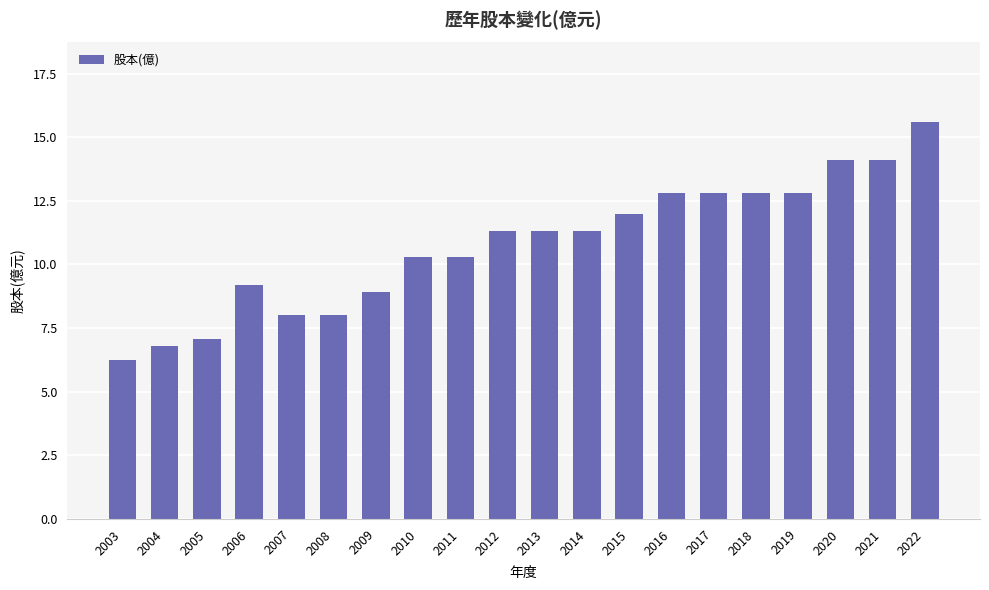

What is the ratio of the value at 2012 to the value at 2011?

1.1